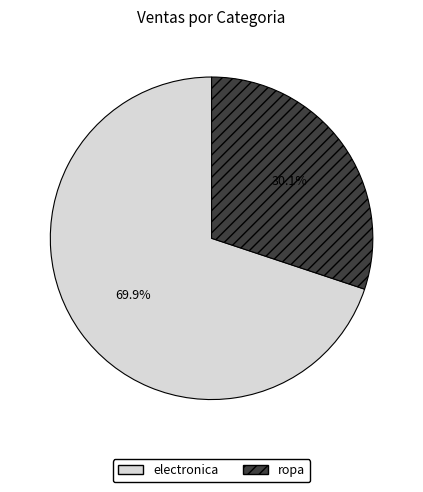

How many segments does this pie chart have?

2